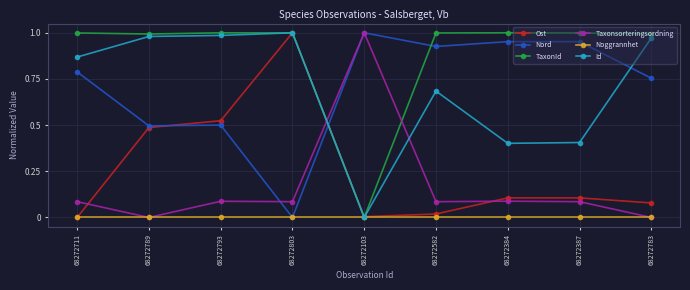

After their last crossing, which series has the higher values: Id or Taxonsorteringsordning?

Id